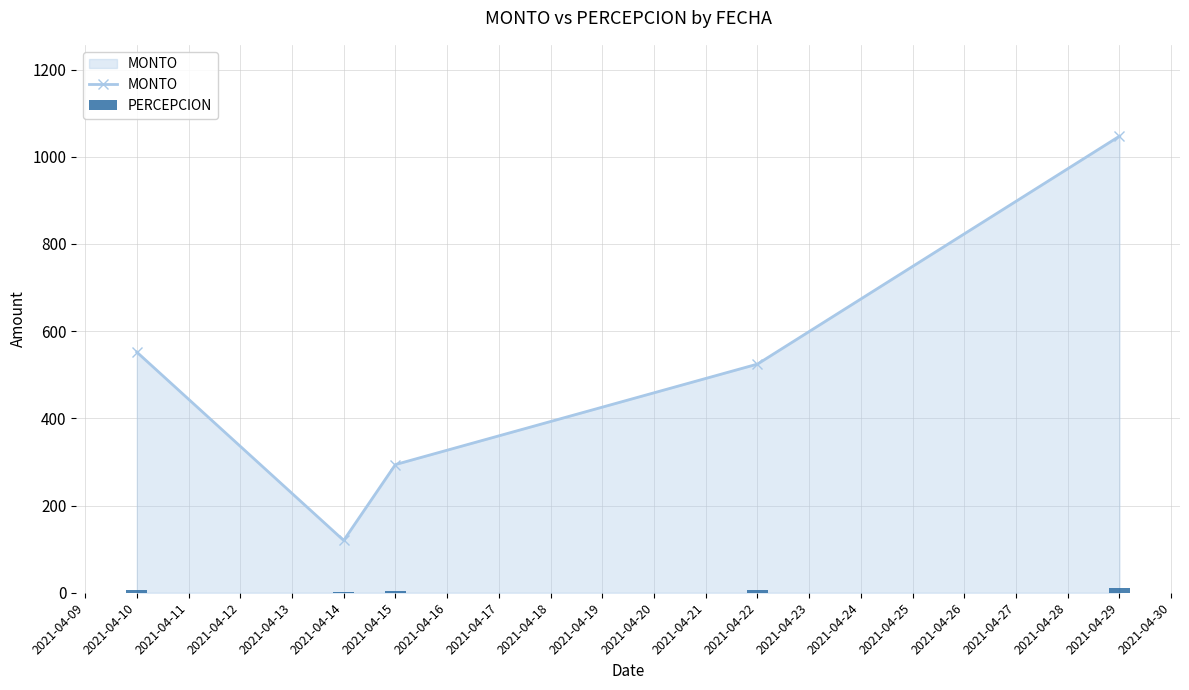

Which series has the largest range (max minus min)?

MONTO